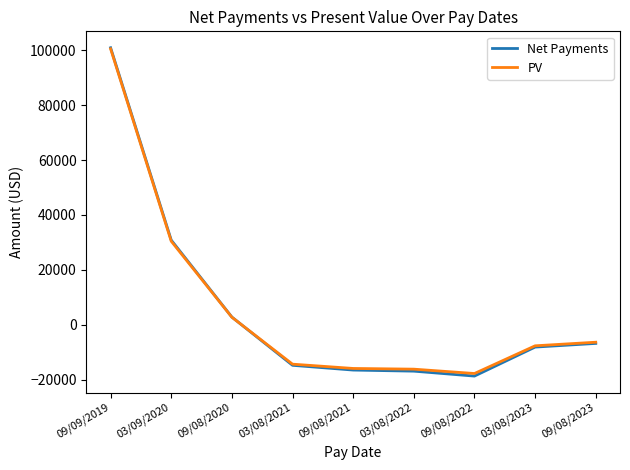

At which label is Net Payments closest to 41115?

03/09/2020